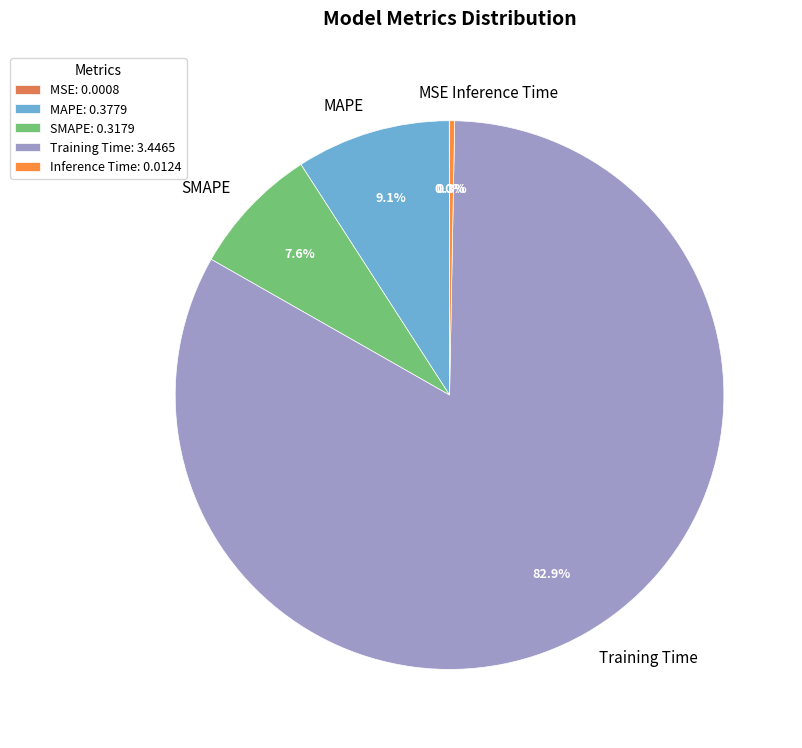

What is the majority slice?

Training Time